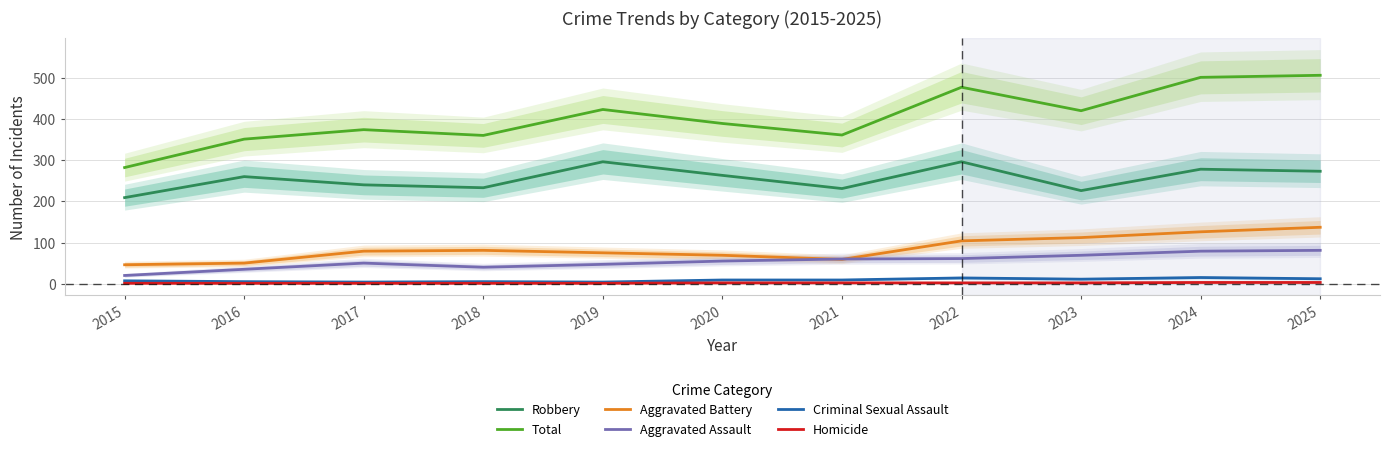

At which label is Aggravated Battery closest to 91?

2018